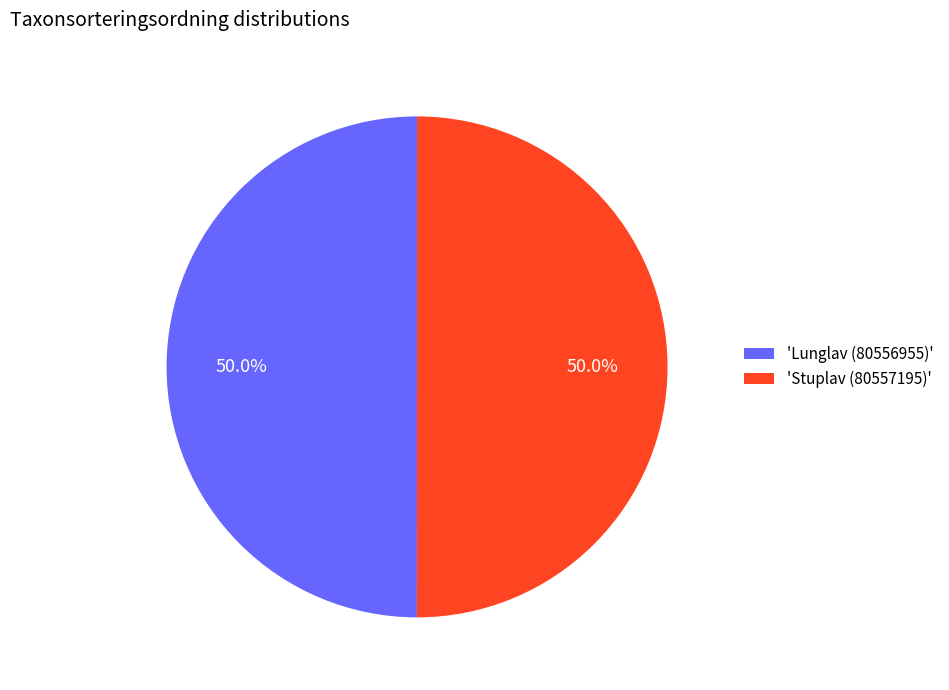

Approximately how many times larger is the value at 'Lunglav (80556955)' compared to 'Stuplav (80557195)'?

1.0